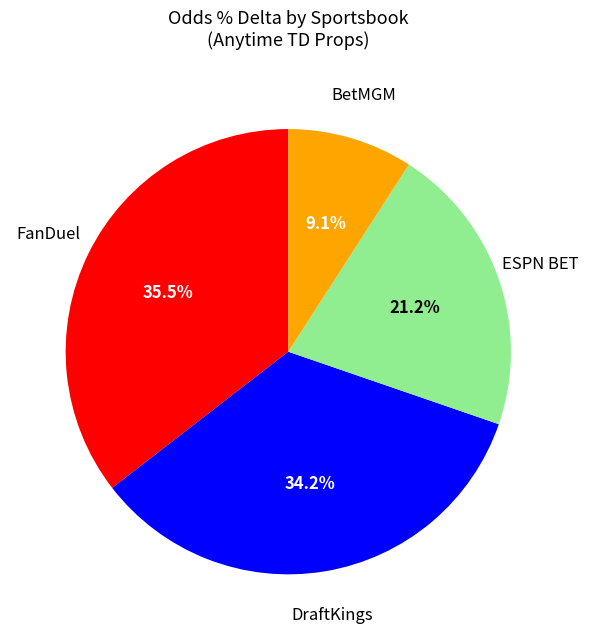

Is there a majority slice in this chart?

No